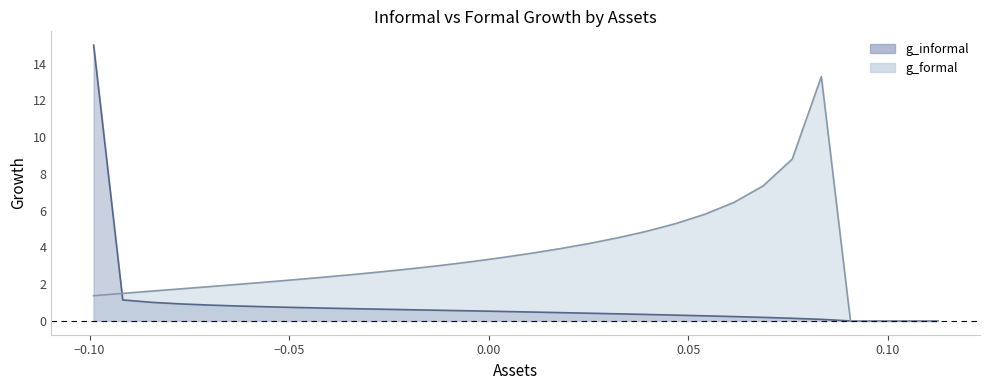

How many series are shown in this chart?

2